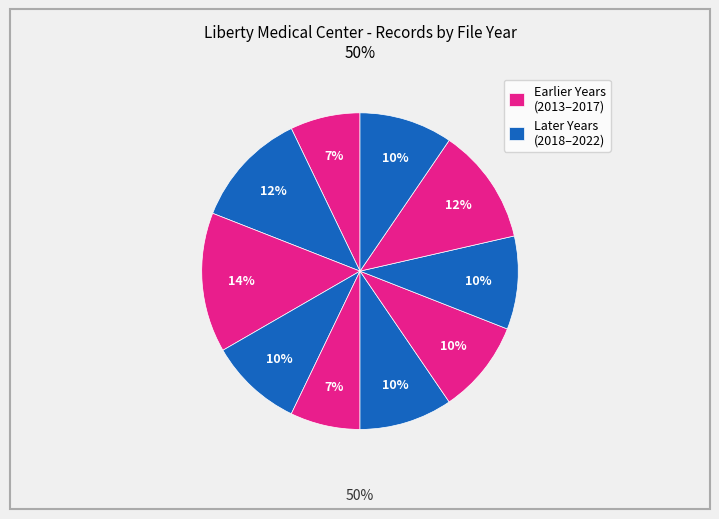

Is there a majority slice in this chart?

No